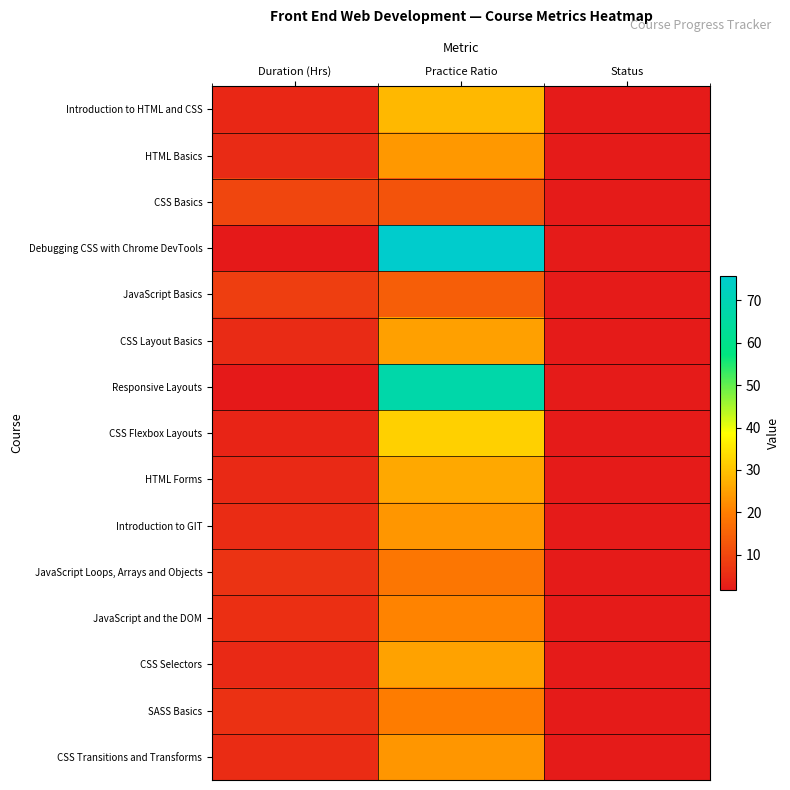

Reading right to left, list all the values displayed in this chart.

Introduction to HTML and CSS: Status=2.0	Practice Ratio=28.3	Duration (Hrs)=4.2
HTML Basics: Status=2.0	Practice Ratio=23.8	Duration (Hrs)=5.0
CSS Basics: Status=2.0	Practice Ratio=12.2	Duration (Hrs)=9.8
Debugging CSS with Chrome DevTools: Status=2.0	Practice Ratio=75.8	Duration (Hrs)=1.6
JavaScript Basics: Status=2.0	Practice Ratio=14.3	Duration (Hrs)=8.4
CSS Layout Basics: Status=2.0	Practice Ratio=24.8	Duration (Hrs)=4.8
Responsive Layouts: Status=2.0	Practice Ratio=67.3	Duration (Hrs)=1.8
CSS Flexbox Layouts: Status=2.0	Practice Ratio=32.0	Duration (Hrs)=3.8
HTML Forms: Status=2.0	Practice Ratio=26.0	Duration (Hrs)=4.6
Introduction to GIT: Status=2.0	Practice Ratio=23.5	Duration (Hrs)=5.1
JavaScript Loops, Arrays and Objects: Status=2.0	Practice Ratio=18.7	Duration (Hrs)=6.4
JavaScript and the DOM: Status=2.0	Practice Ratio=20.9	Duration (Hrs)=5.8
CSS Selectors: Status=2.0	Practice Ratio=25.2	Duration (Hrs)=4.8
SASS Basics: Status=2.0	Practice Ratio=19.6	Duration (Hrs)=6.1
CSS Transitions and Transforms: Status=2.0	Practice Ratio=23.6	Duration (Hrs)=5.1